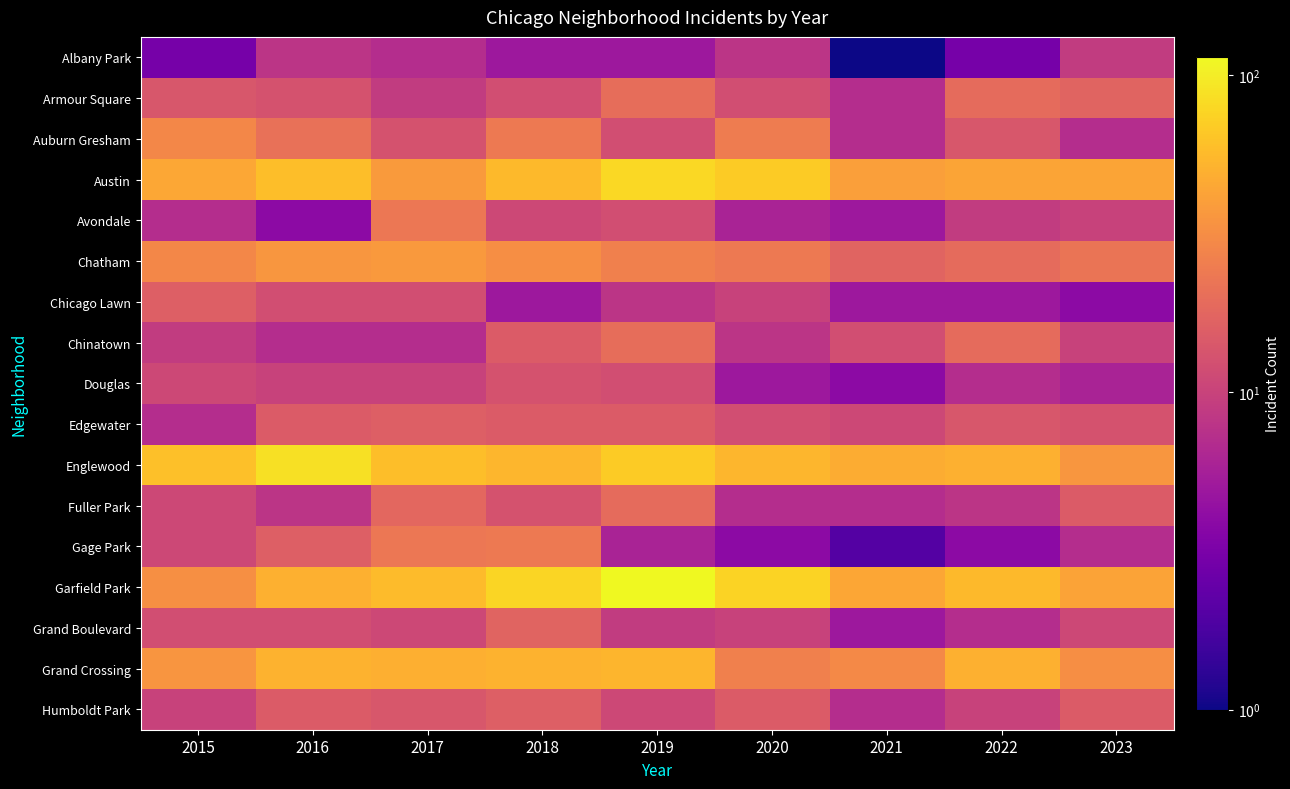

What is the minimum value shown in the chart?

1